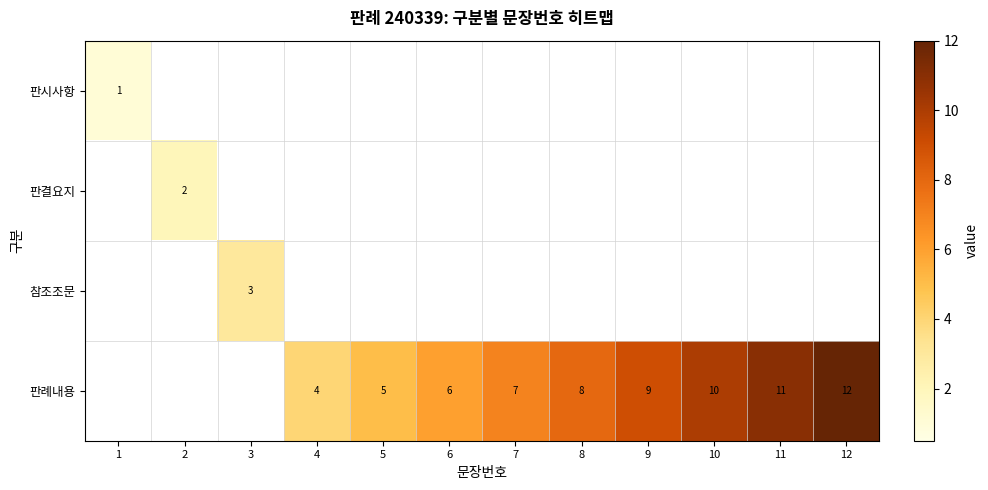

The 판례내용 series shows 4 at 7. True or false?

False